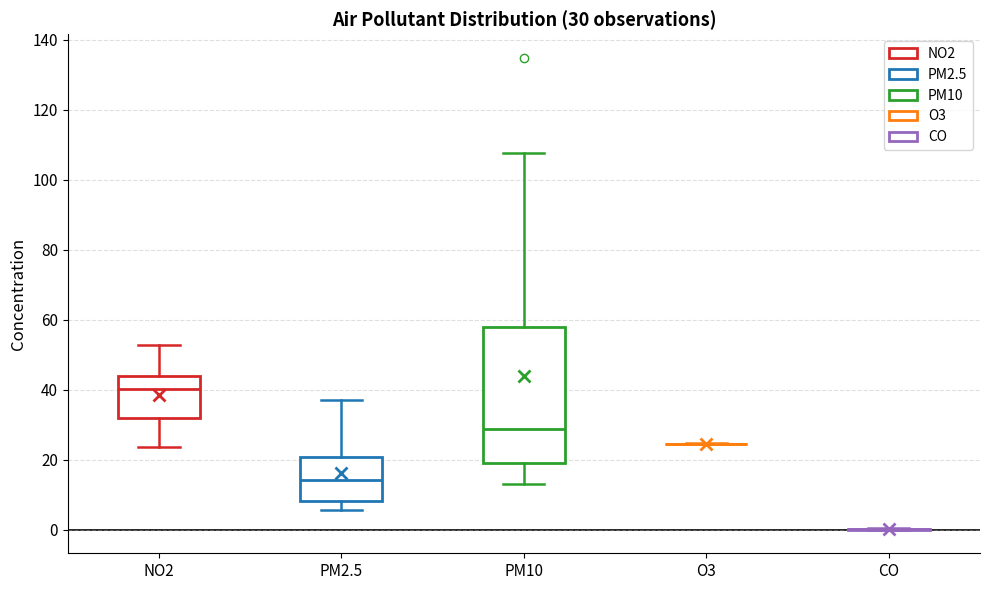

Comparing the boxes themselves (not the whiskers), which one is the tallest?

PM10